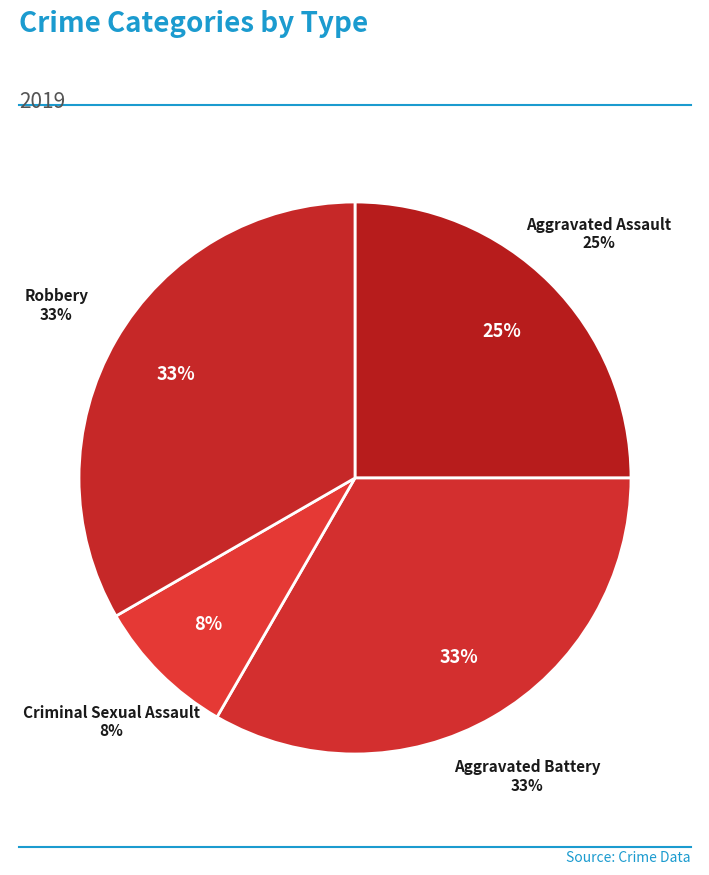

Is Aggravated Battery the majority of the pie?

No